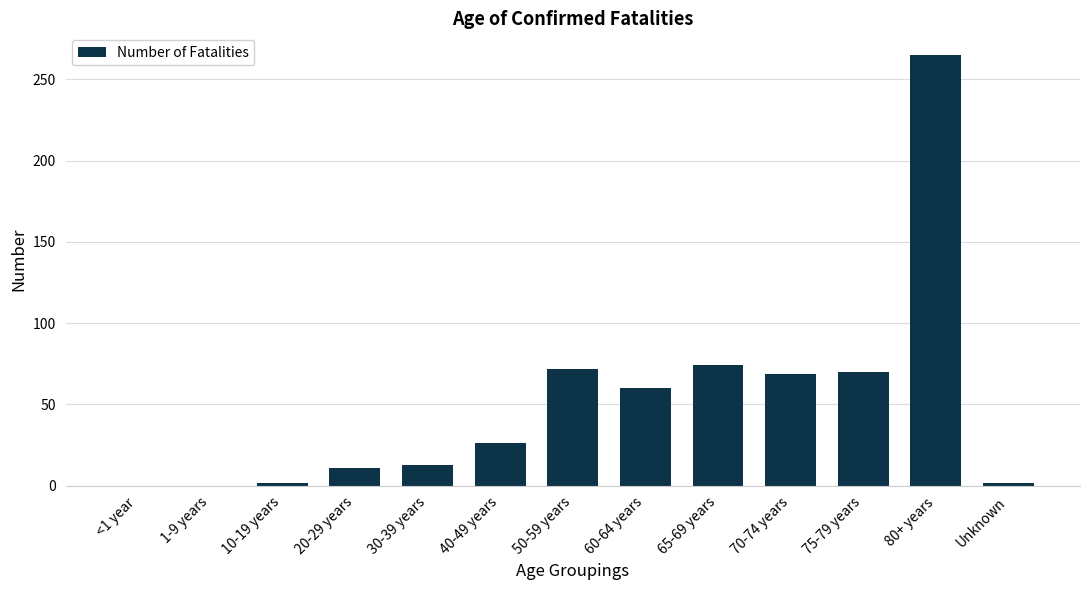

The chart shows a value of 69 at 70-74 years. True or false?

True